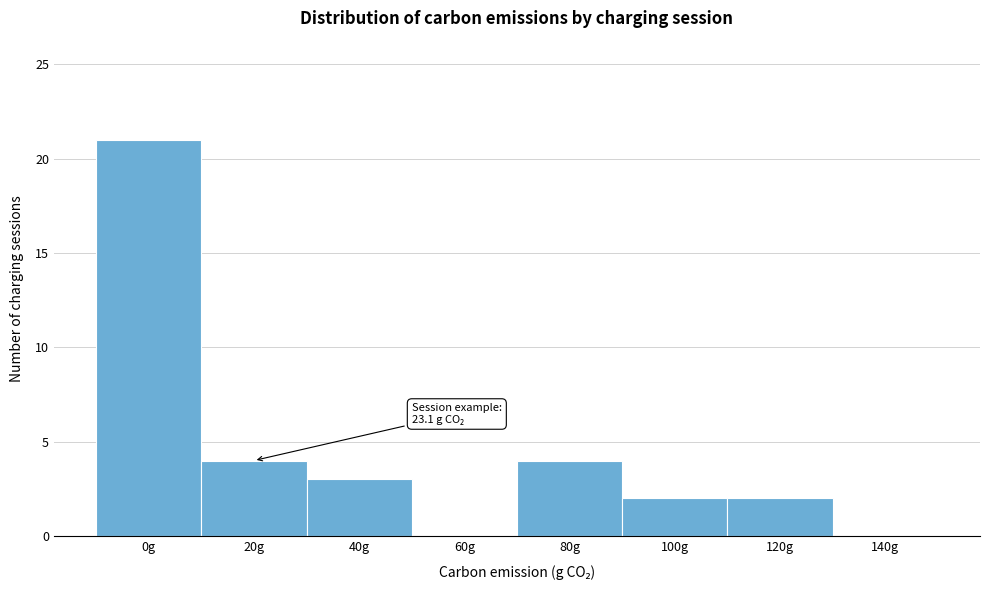

Reading left to right, extract all data points from this chart.

0g=21	20g=4	40g=3	60g=0	80g=4	100g=2	120g=2	140g=0